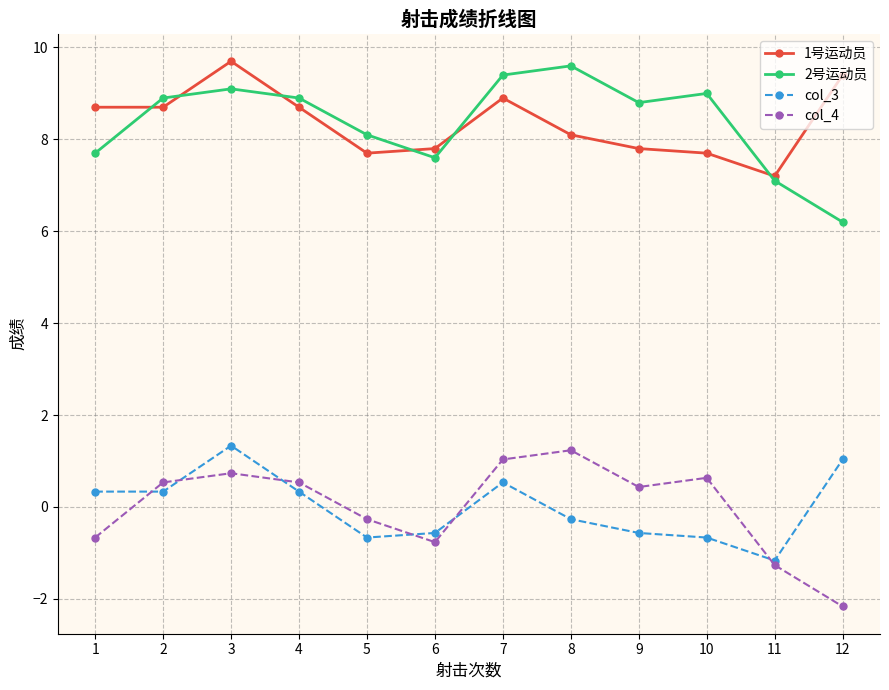

How many times do col_4 and col_3 cross each other?

6